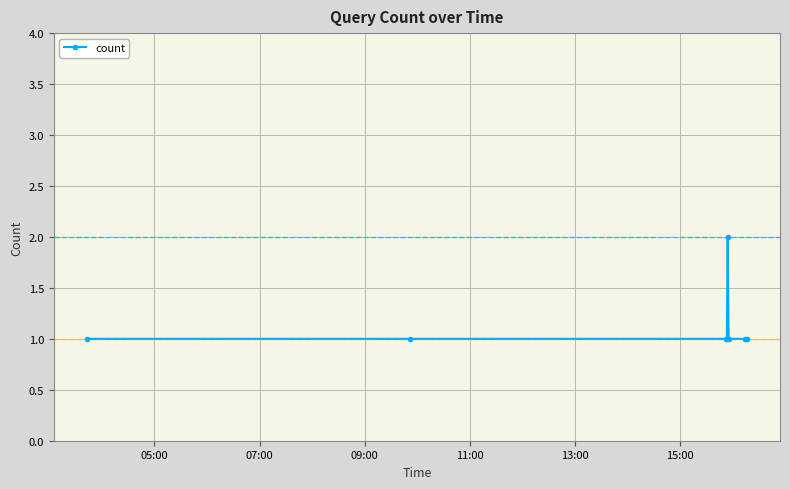

What is the average value?

1